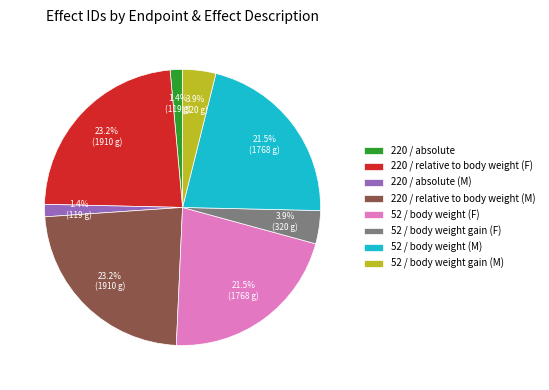

Does 52 / body weight gain (M) account for over 50% of the chart?

No